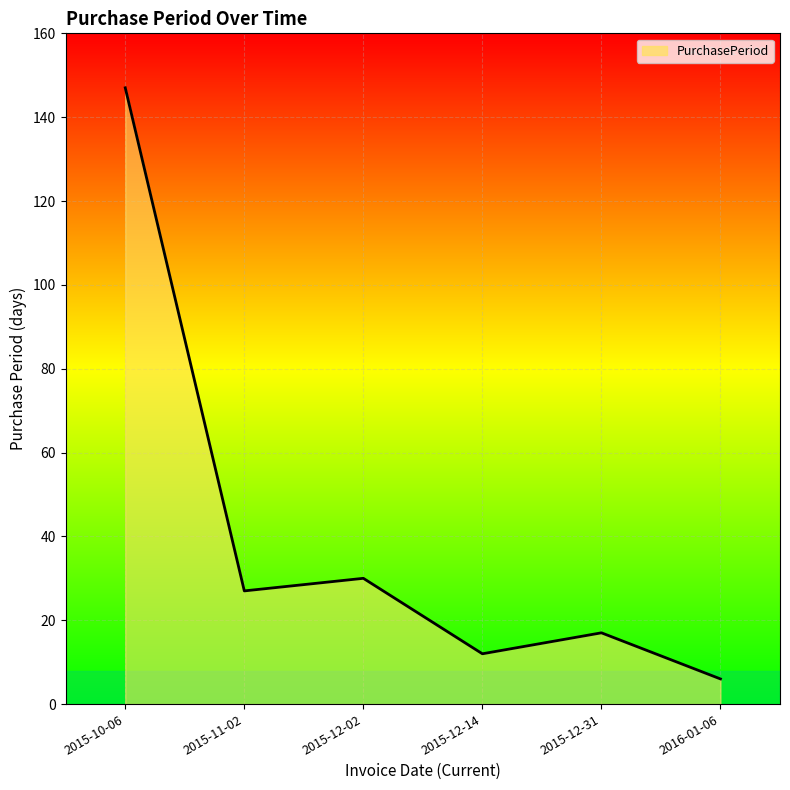

At which label does the data first exceed 27?

2015-10-06